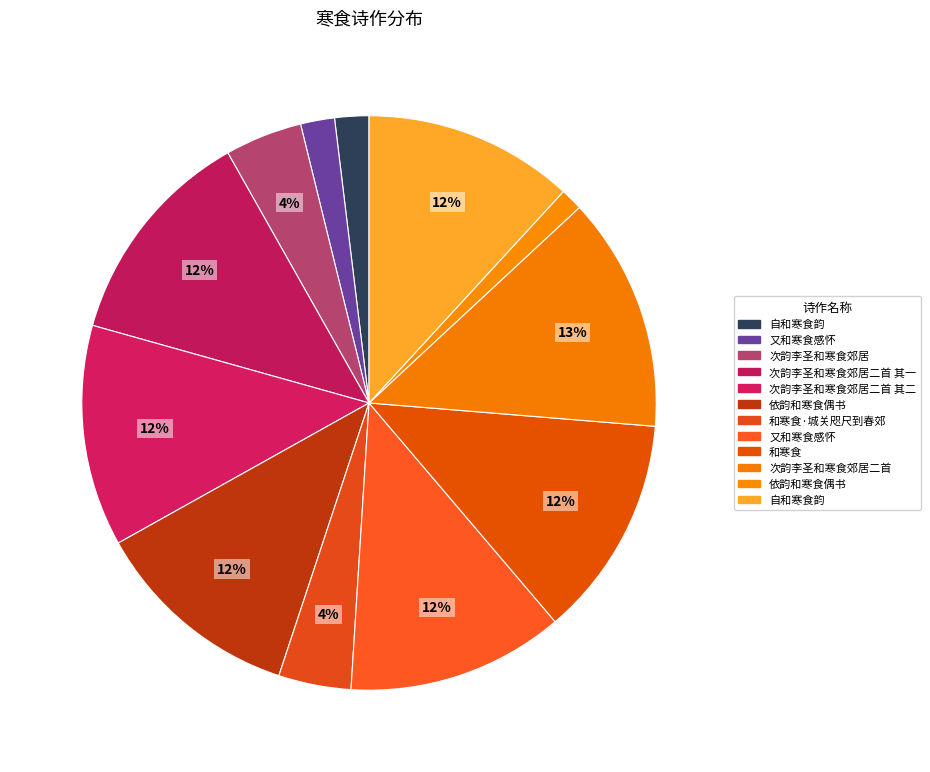

How many segments does this pie chart have?

12